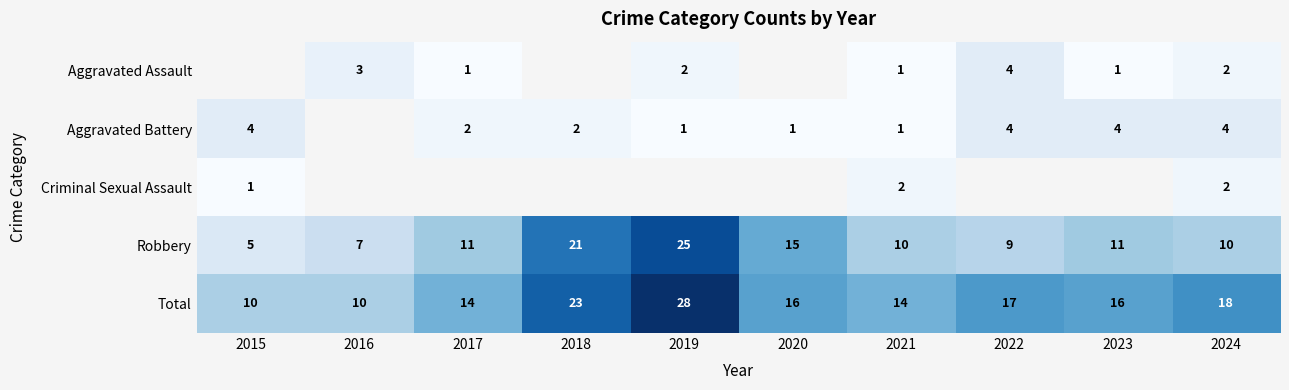

What is the spread (max minus min) of values at 2021?

13